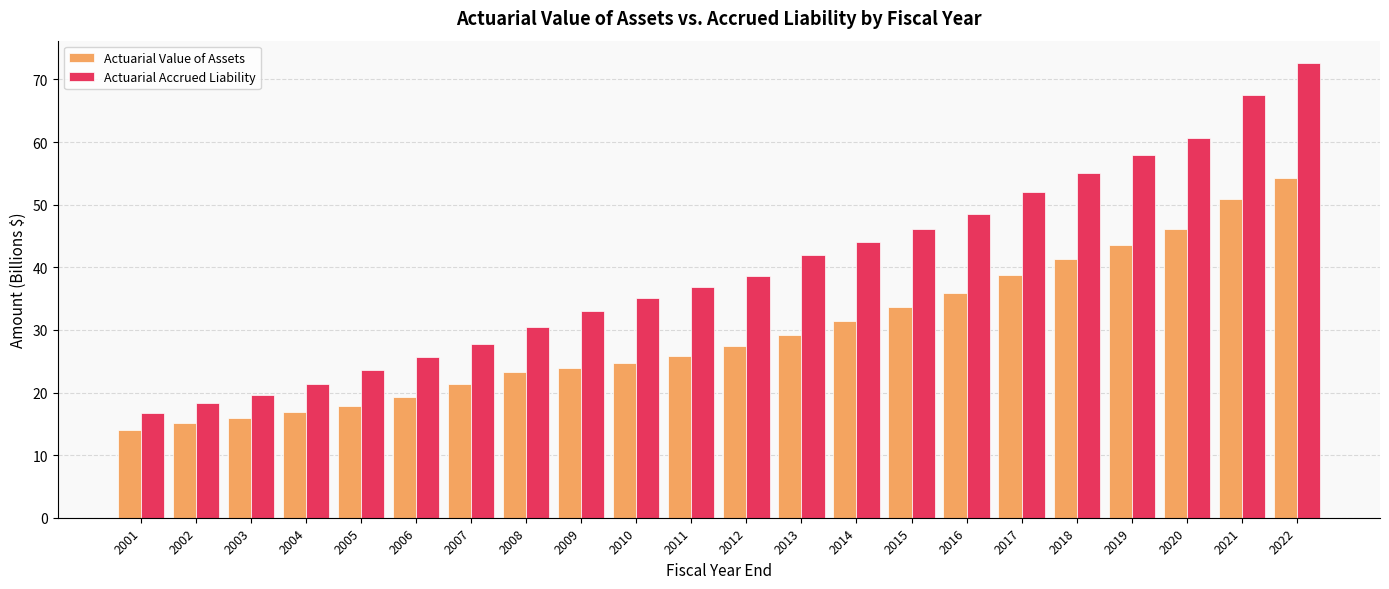

What is the total value across all series at 2014?

75.5